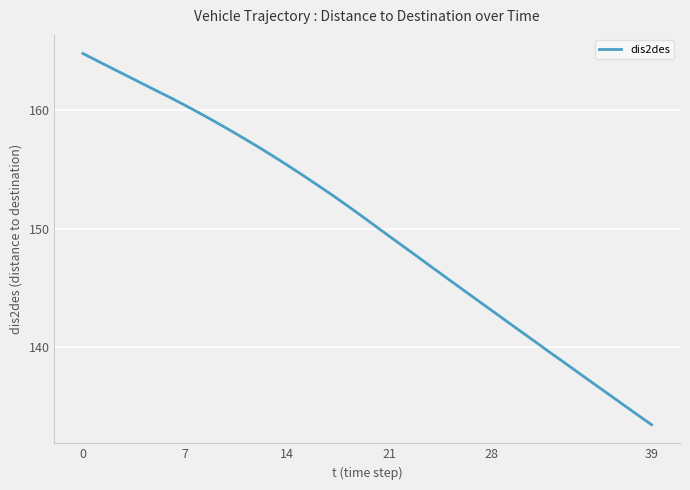

What is the difference between the maximum and minimum values?

31.3